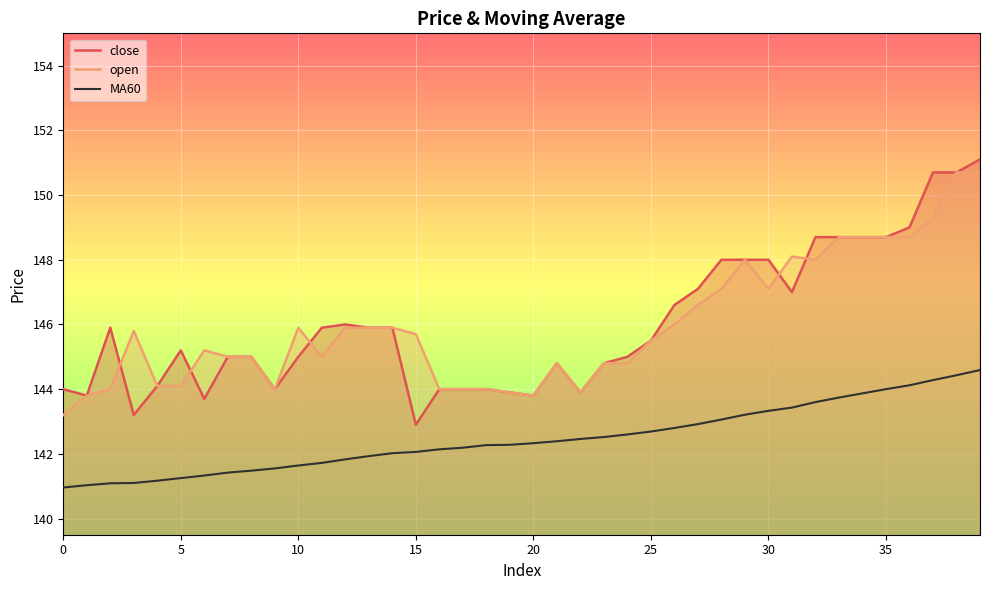

What is the sum of the MA60 values at 22 and 25?

285.1